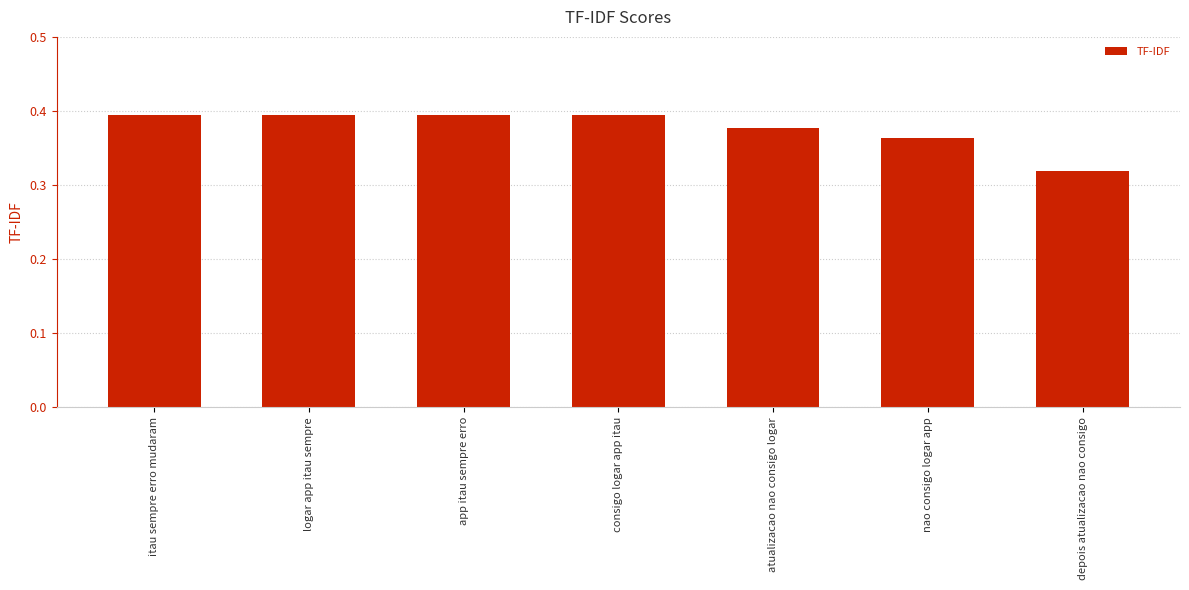

What is the label of the 7th bar from the left?

depois atualizacao nao consigo